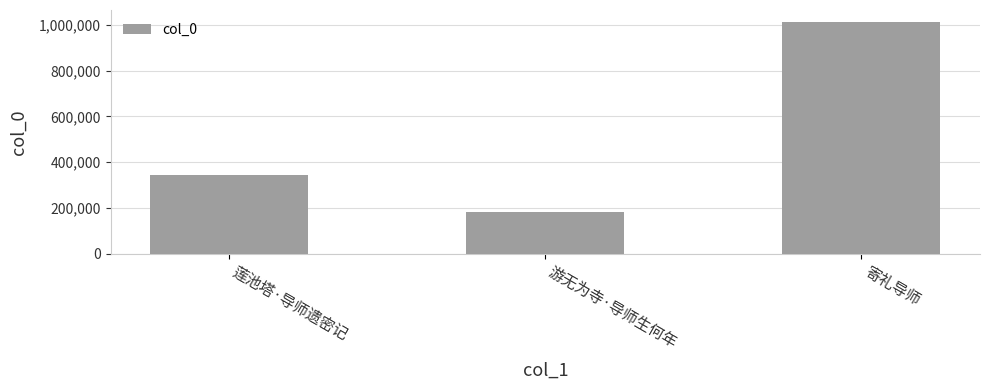

How many bars are there in total?

3